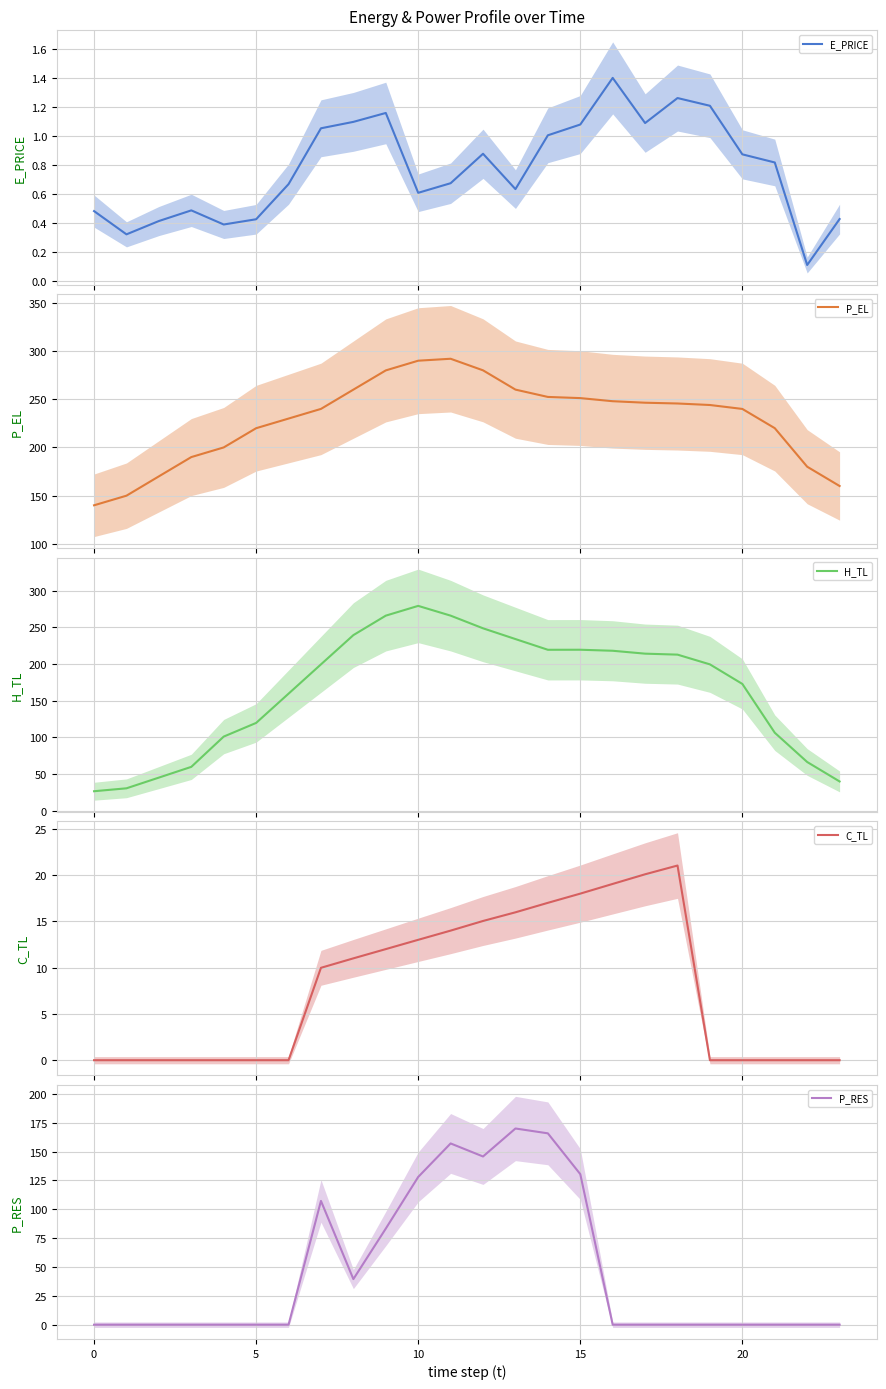

The value of H_TL at 19 is 199.6. True or false?

True